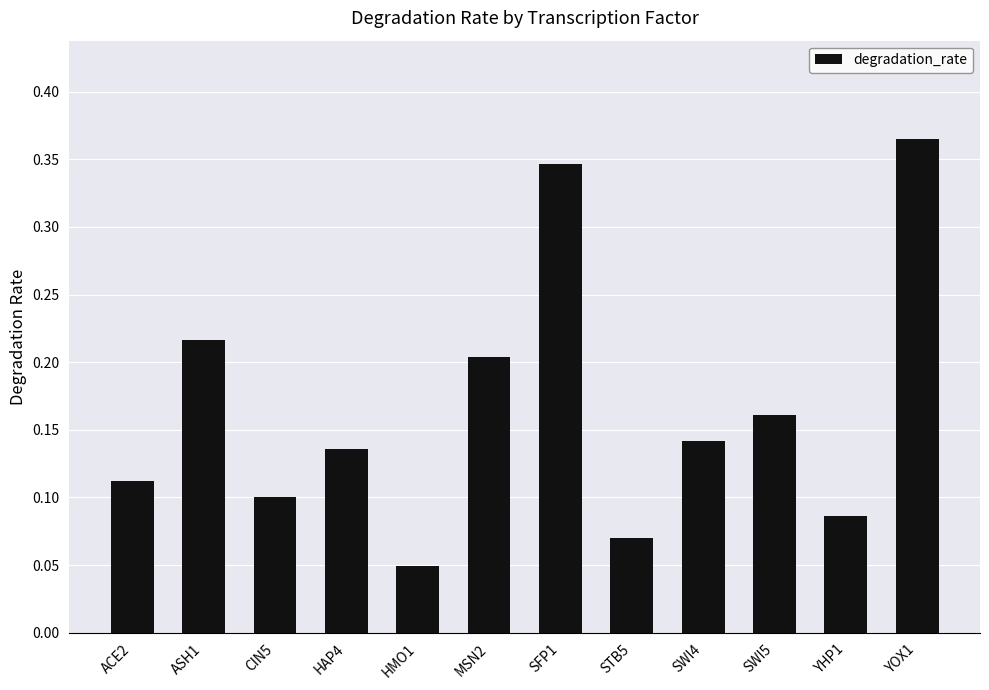

List the labels in order of value, smallest first.

HMO1, STB5, YHP1, CIN5, ACE2, HAP4, SWI4, SWI5, MSN2, ASH1, SFP1, YOX1